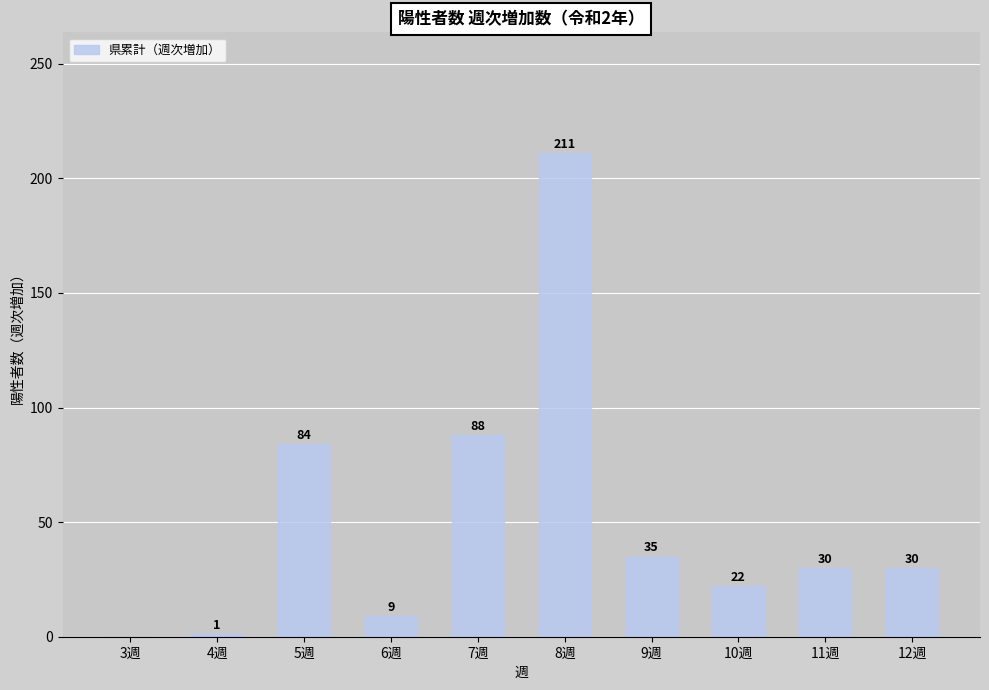

At which label is the value closest to 105?

7週